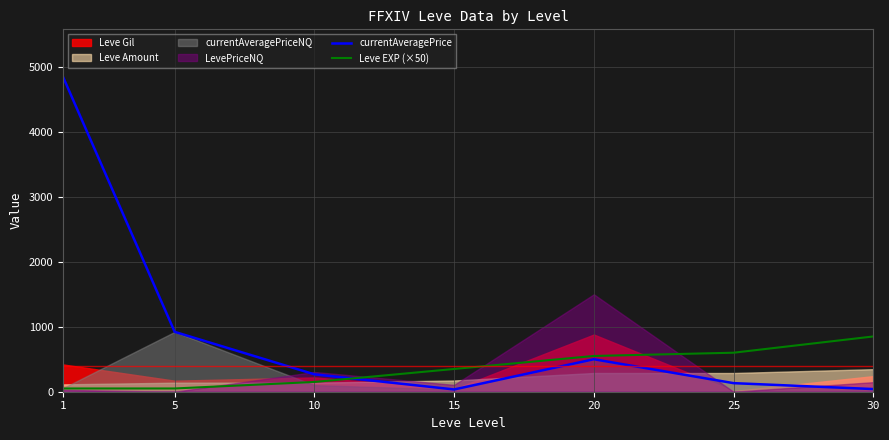

Is the value of Leve EXP (×50) at 25 greater than the value of currentAveragePrice at 1?

No